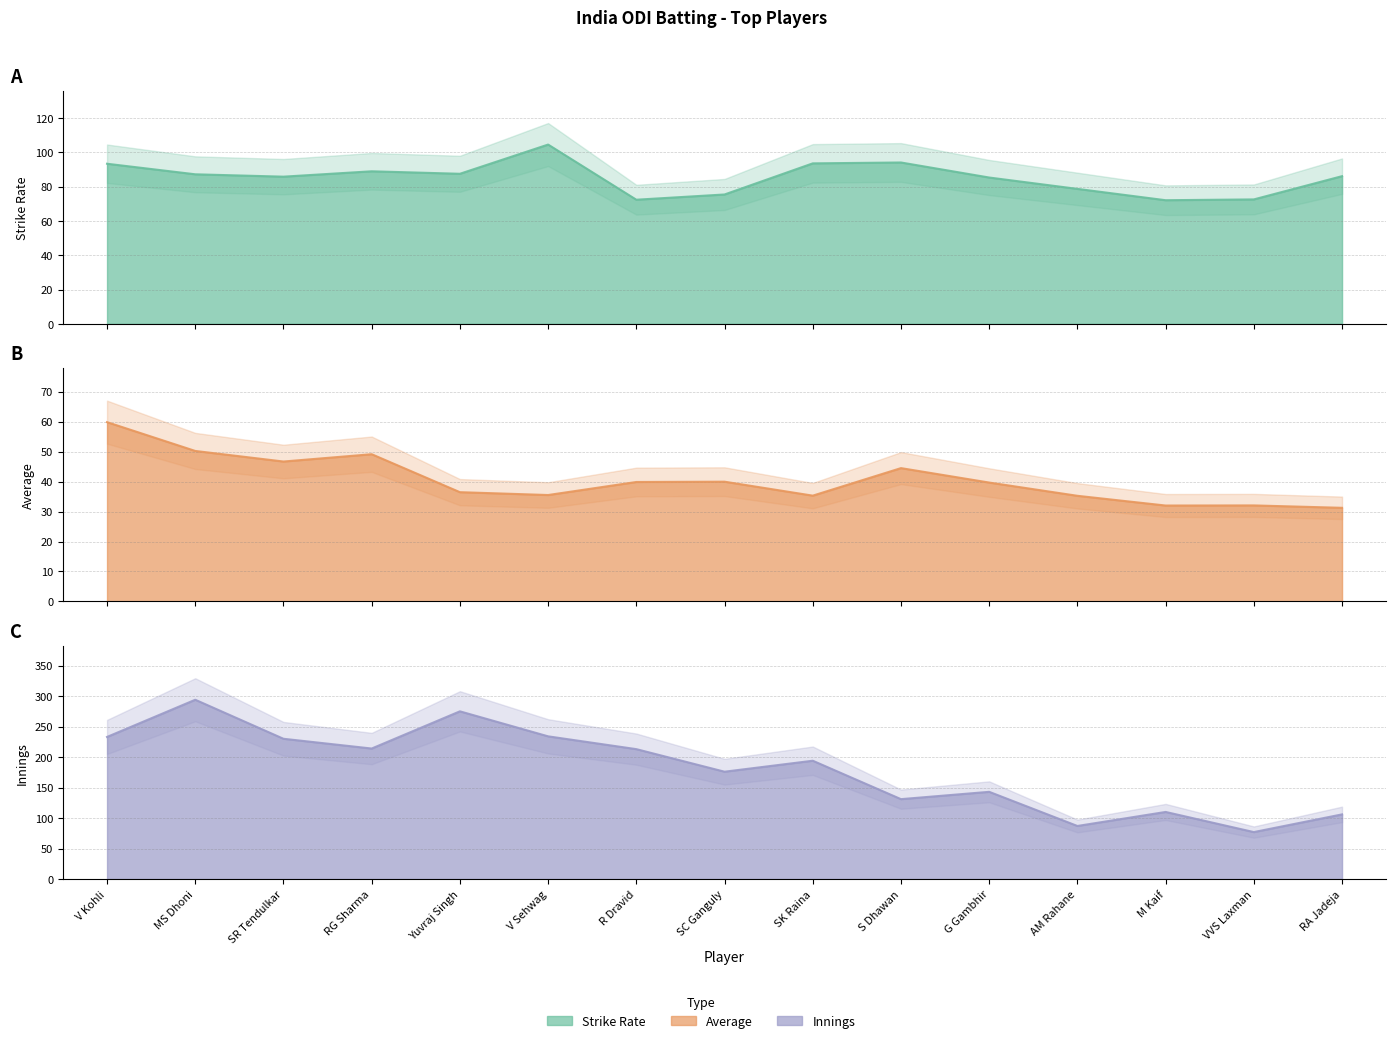

Reading right to left, what are all the values shown in this chart?

Strike Rate: RA Jadeja=86.0	VVS Laxman=72.5	M Kaif=72.0	AM Rahane=78.6	G Gambhir=85.2	S Dhawan=94.0	SK Raina=93.5	SC Ganguly=75.4	R Dravid=72.3	V Sehwag=104.5	Yuvraj Singh=87.4	RG Sharma=88.9	SR Tendulkar=85.8	MS Dhoni=87.1	V Kohli=93.3
Average: RA Jadeja=31.2	VVS Laxman=32.0	M Kaif=32.0	AM Rahane=35.3	G Gambhir=39.7	S Dhawan=44.5	SK Raina=35.3	SC Ganguly=40.0	R Dravid=39.9	V Sehwag=35.5	Yuvraj Singh=36.5	RG Sharma=49.1	SR Tendulkar=46.7	MS Dhoni=50.2	V Kohli=59.8
Innings: RA Jadeja=106.0	VVS Laxman=77.0	M Kaif=110.0	AM Rahane=87.0	G Gambhir=143.0	S Dhawan=131.0	SK Raina=194.0	SC Ganguly=176.0	R Dravid=213.0	V Sehwag=234.0	Yuvraj Singh=275.0	RG Sharma=214.0	SR Tendulkar=230.0	MS Dhoni=294.0	V Kohli=233.0